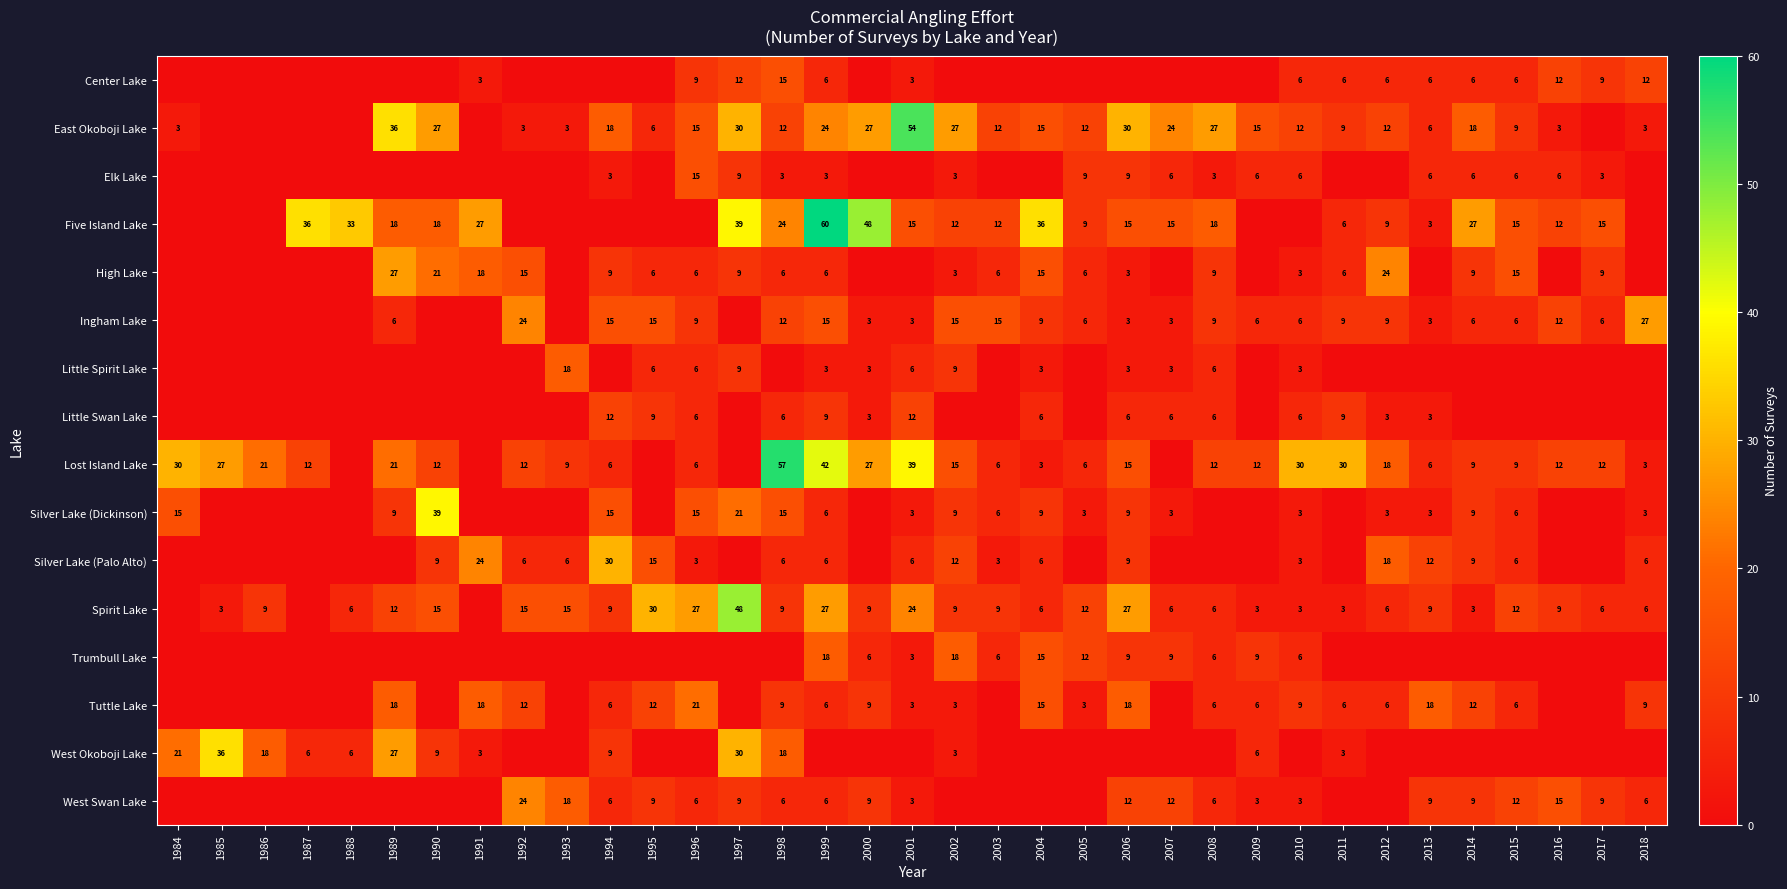

The East Okoboji Lake series shows 21 at 2004. True or false?

False